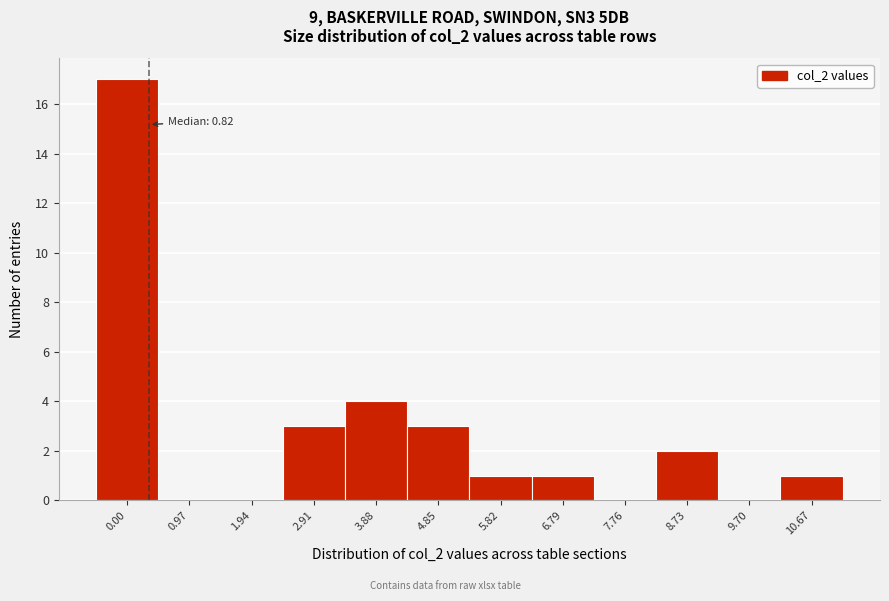

Reading left to right, what are all the values shown in this chart?

0.00=17	0.97=0	1.94=0	2.91=3	3.88=4	4.85=3	5.82=1	6.79=1	7.76=0	8.73=2	9.70=0	10.67=1